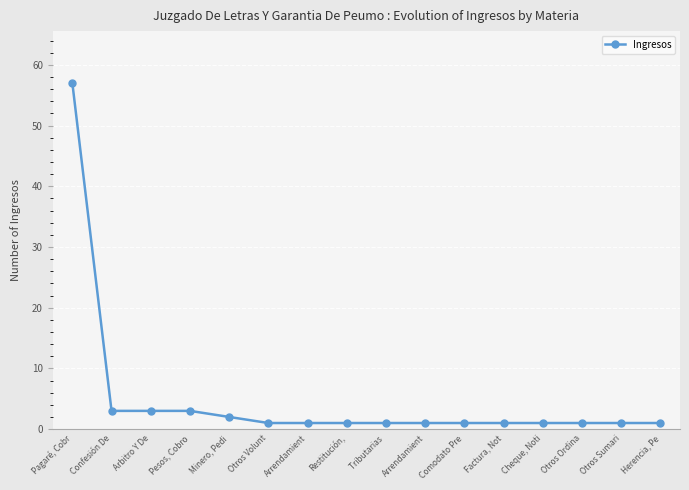

Does the chart have visible grid lines?

Yes